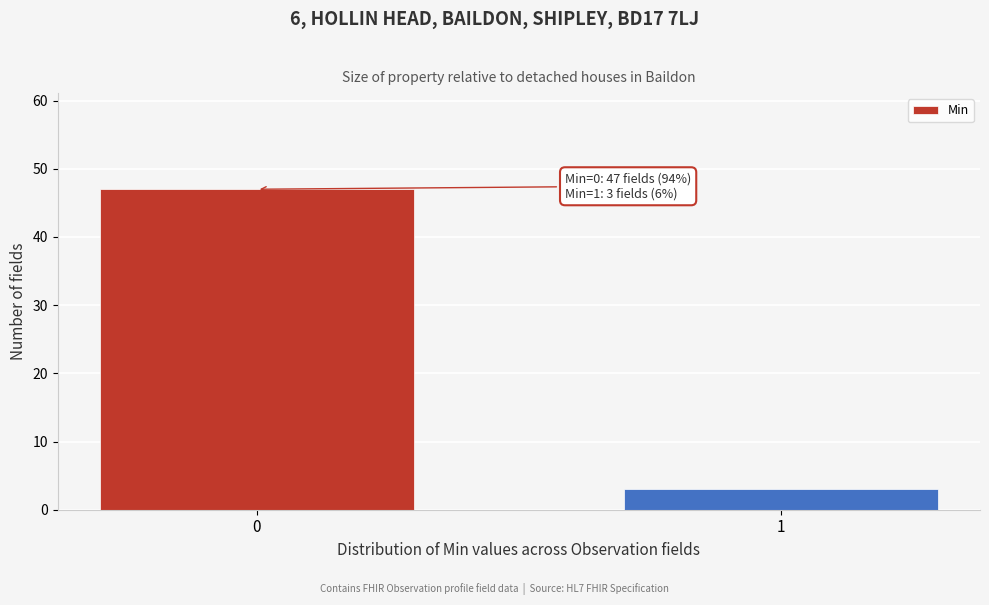

Reading left to right, what are all the values shown in this chart?

47	3